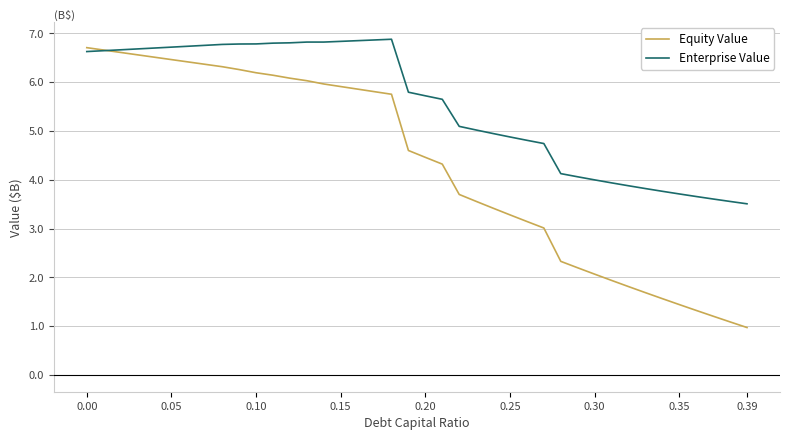

Which series has the largest range (max minus min)?

Equity Value